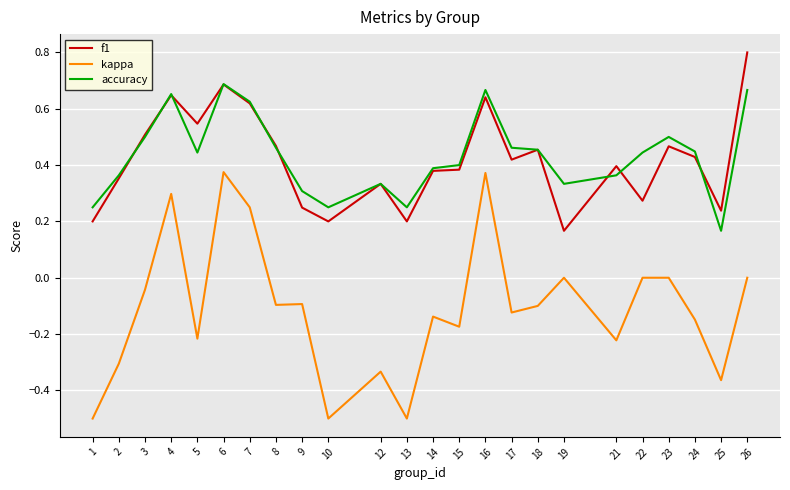

True or false: kappa has more than 0 points higher than both neighbors.

True